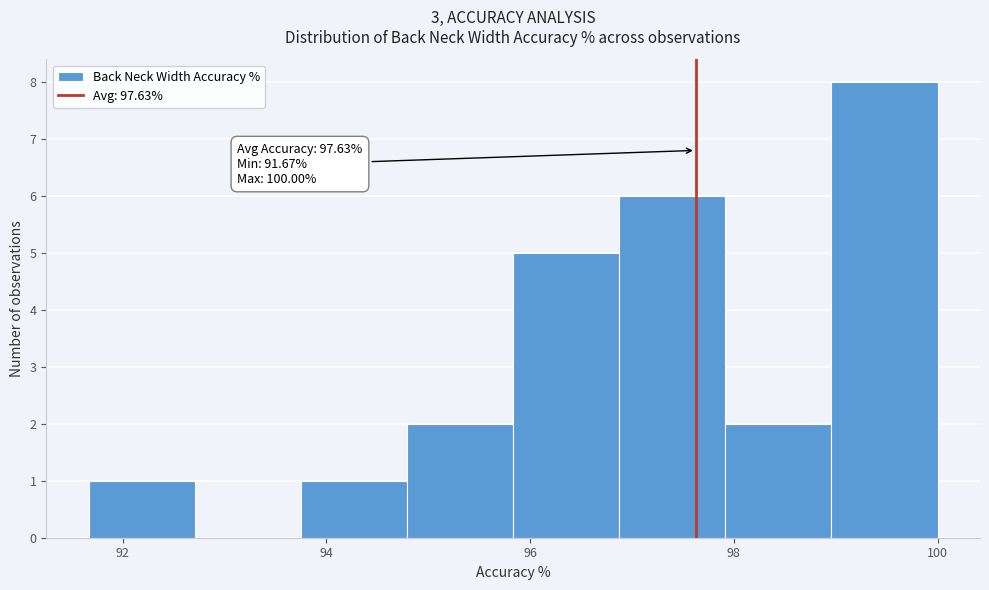

Over which range of the x-axis is the bar tallest?

99.0 to 100.0